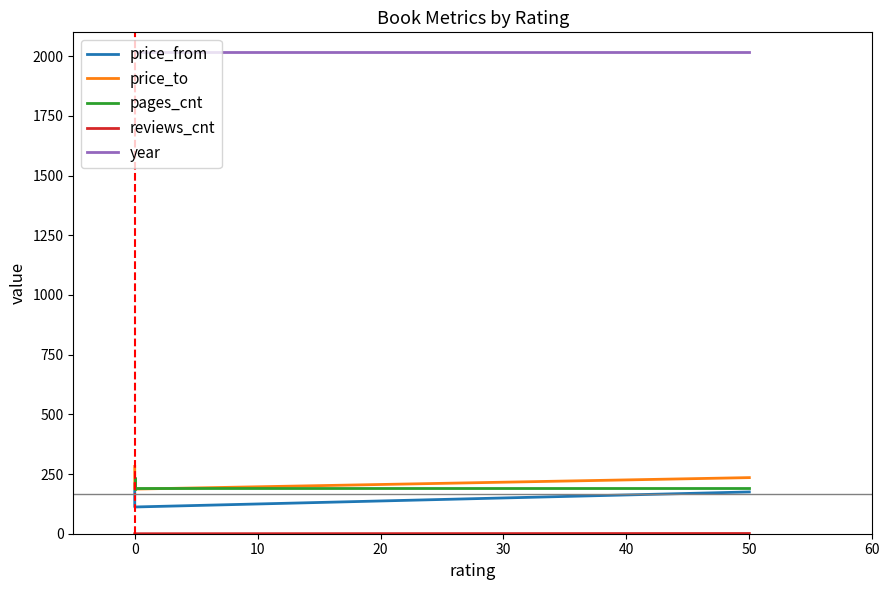

What is the difference between the maximum and minimum values in the reviews_cnt series?

1